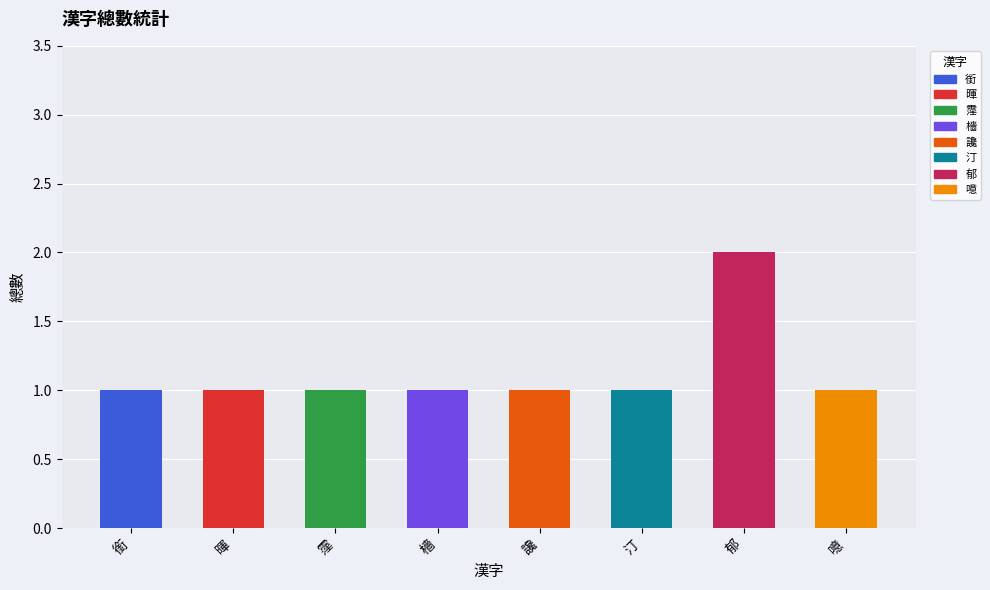

What is the minimum value shown in the chart?

1